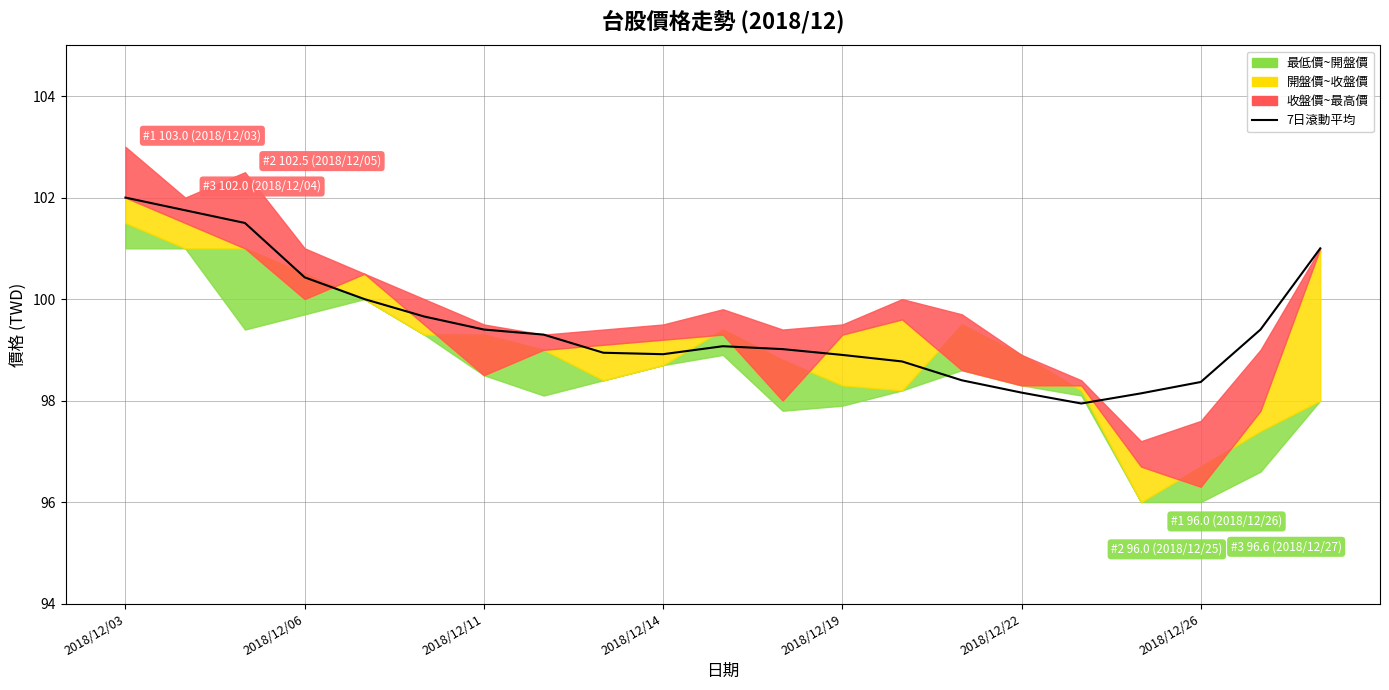

Is this an area chart (filled region under the line)?

No